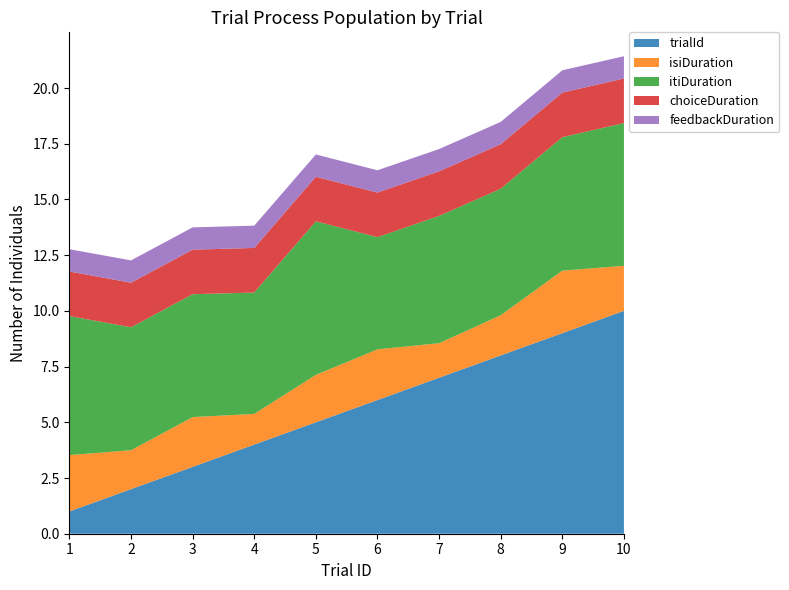

Reading left to right, what are all the values shown in this chart?

trialId: 1.0	2.0	3.0	4.0	5.0	6.0	7.0	8.0	9.0	10.0
isiDuration: 2.5	1.7	2.2	1.4	2.1	2.3	1.5	1.8	2.8	2.0
itiDuration: 6.2	5.5	5.5	5.4	6.9	5.0	5.7	5.7	6.0	6.4
choiceDuration: 2.0	2.0	2.0	2.0	2.0	2.0	2.0	2.0	2.0	2.0
feedbackDuration: 1.0	1.0	1.0	1.0	1.0	1.0	1.0	1.0	1.0	1.0